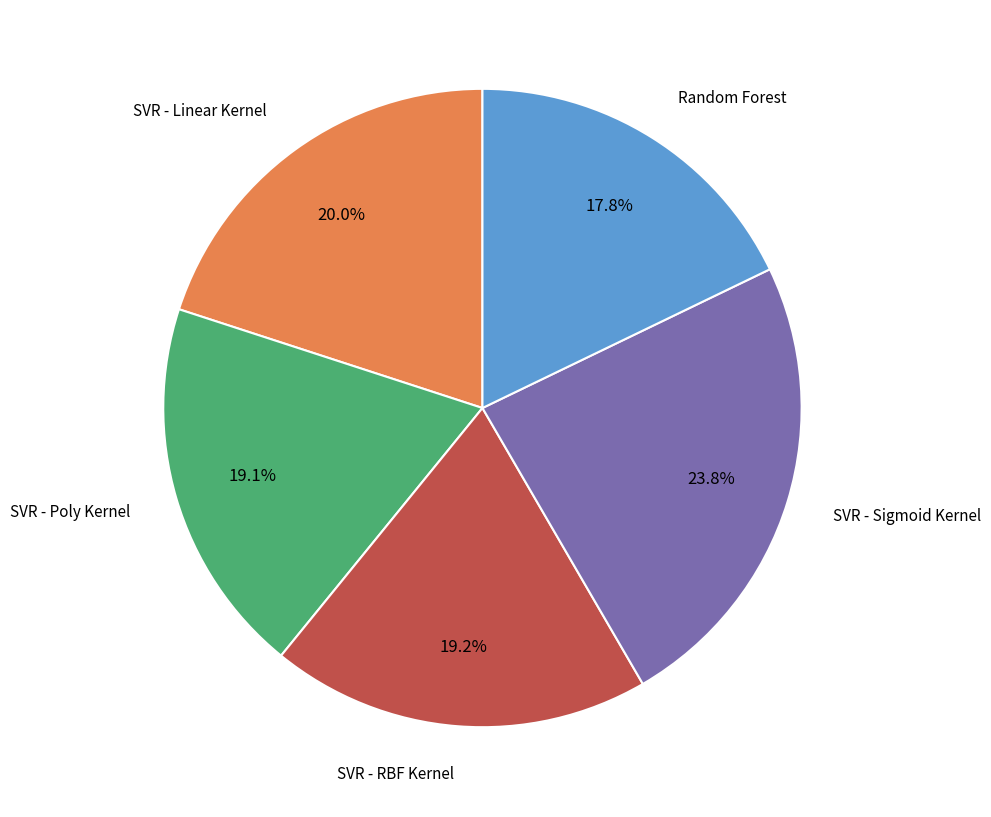

Does any single category account for the majority?

No